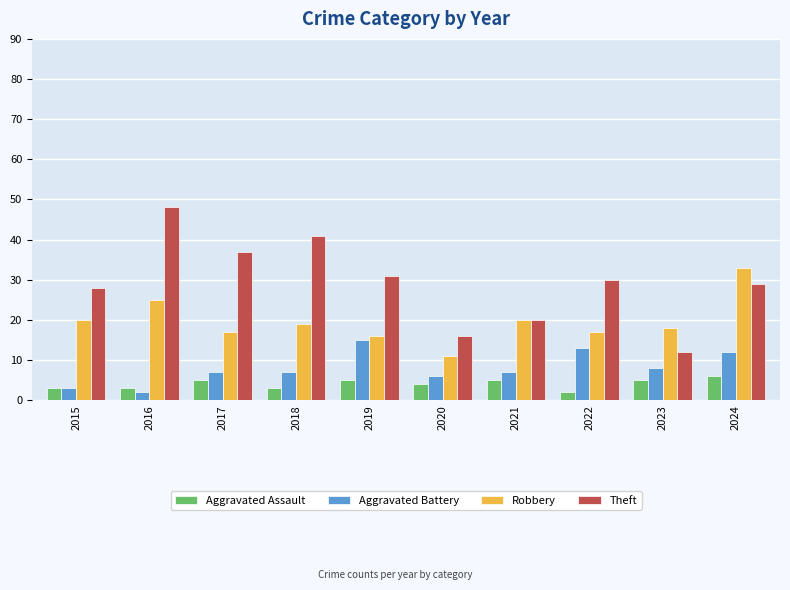

Which series changed the most between 2019 and 2020?

Theft